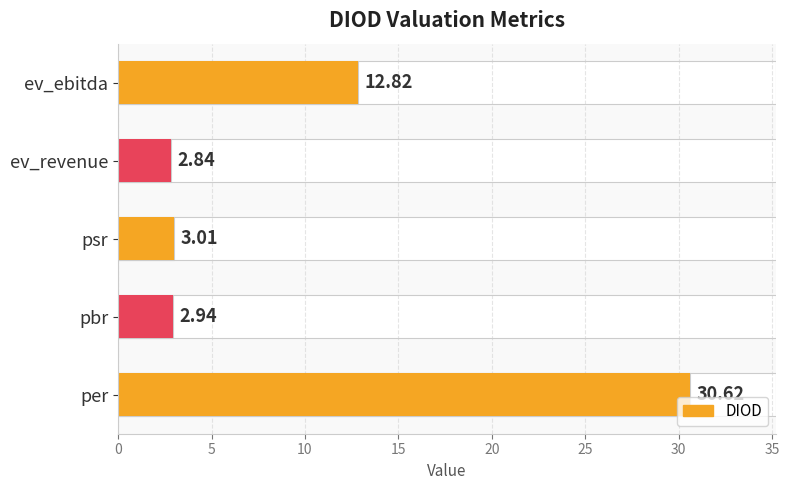

What is the change in value from pbr to ev_revenue?

-0.1